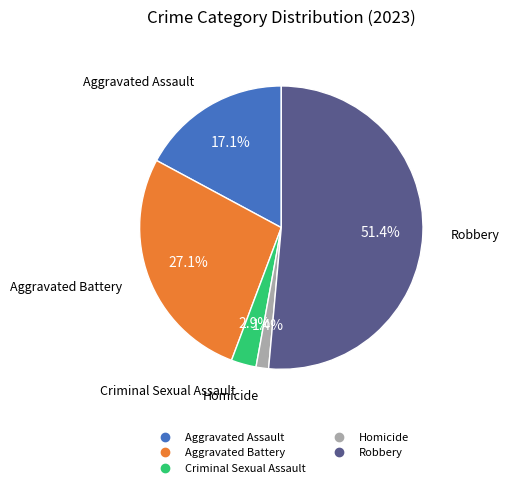

Is it true that Homicide is 11% of the pie?

False